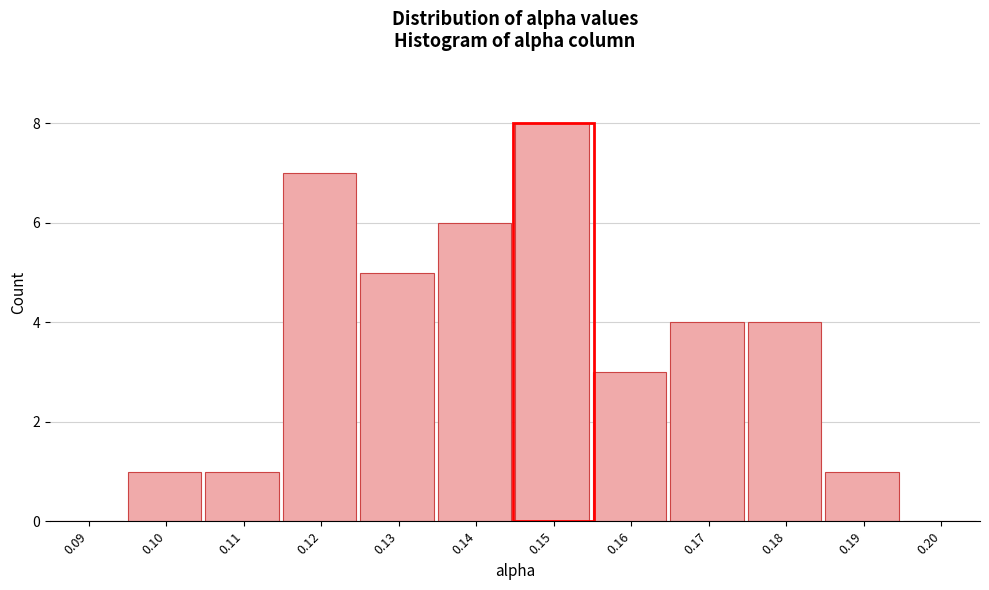

Reading left to right, what are all the values shown in this chart?

0.09=0	0.10=1	0.11=1	0.12=7	0.13=5	0.14=6	0.15=8	0.16=3	0.17=4	0.18=4	0.19=1	0.20=0